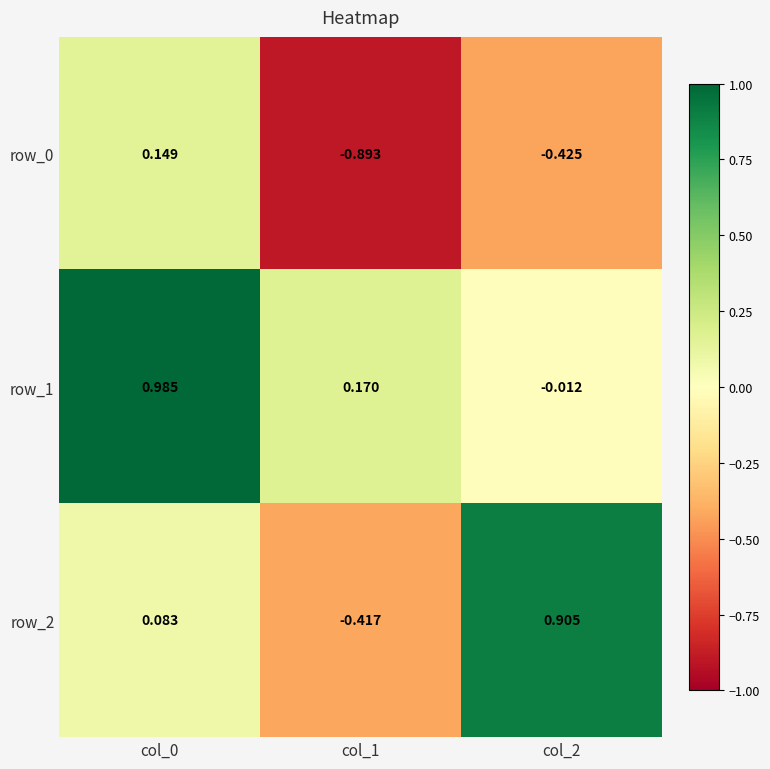

Which series changed the most between col_1 and col_2?

row_2